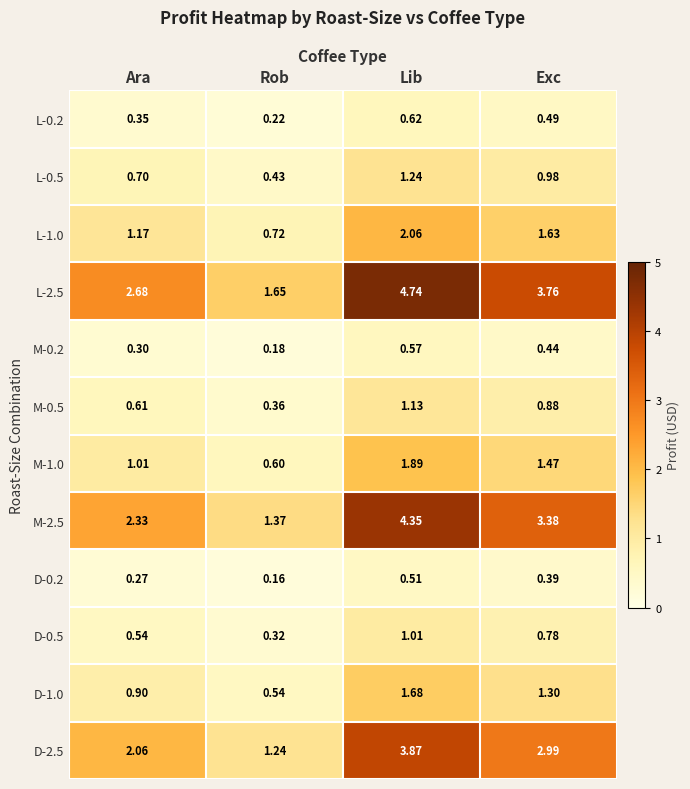

At which category is the sum across all series the highest?

Lib